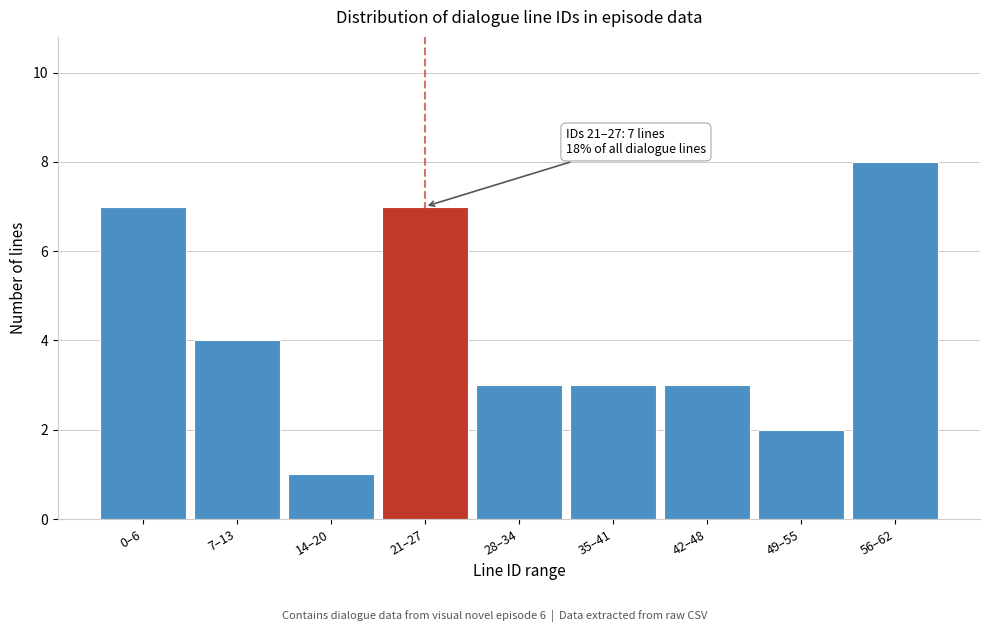

Reading right to left, what are all the values shown in this chart?

56–62=8	49–55=2	42–48=3	35–41=3	28–34=3	21–27=7	14–20=1	7–13=4	0–6=7